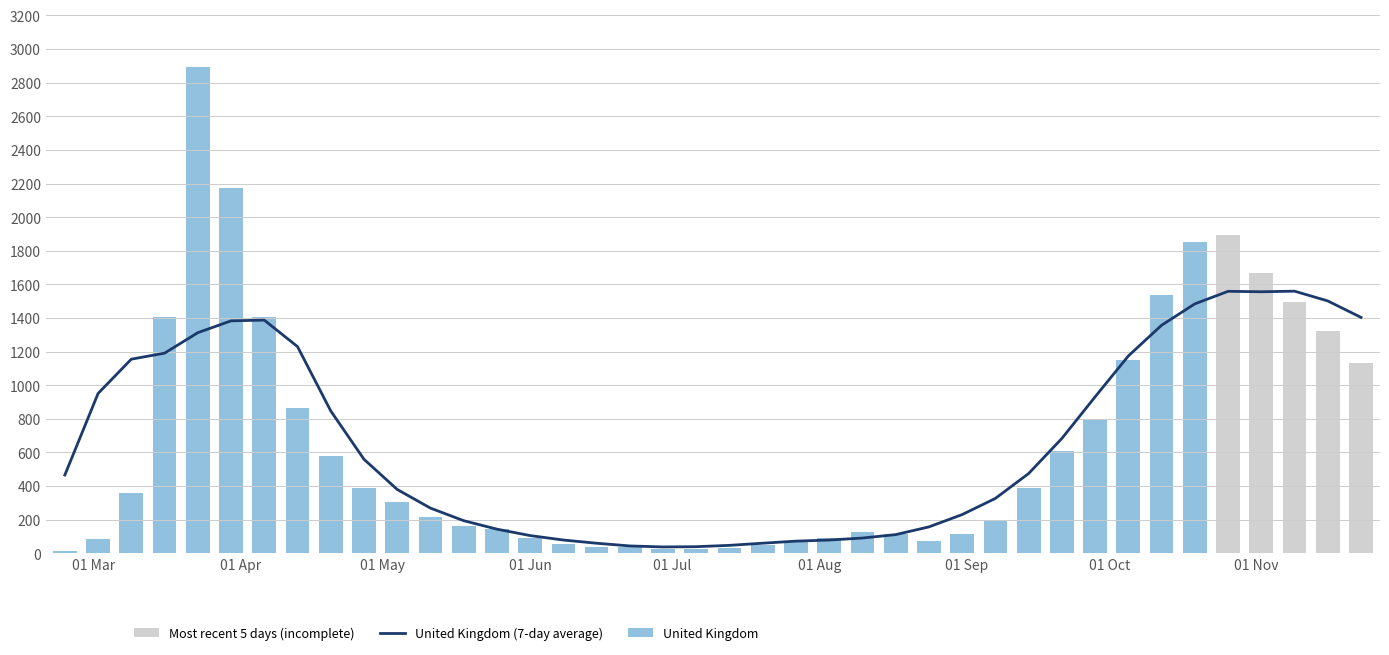

True or false: the data shows 85 at 1.

True